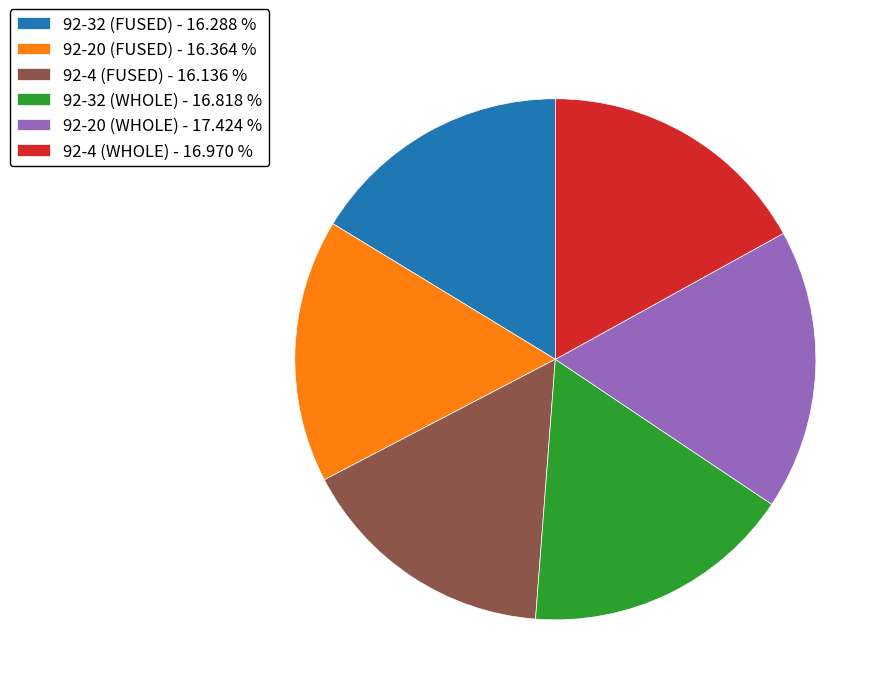

How many segments does this pie chart have?

6